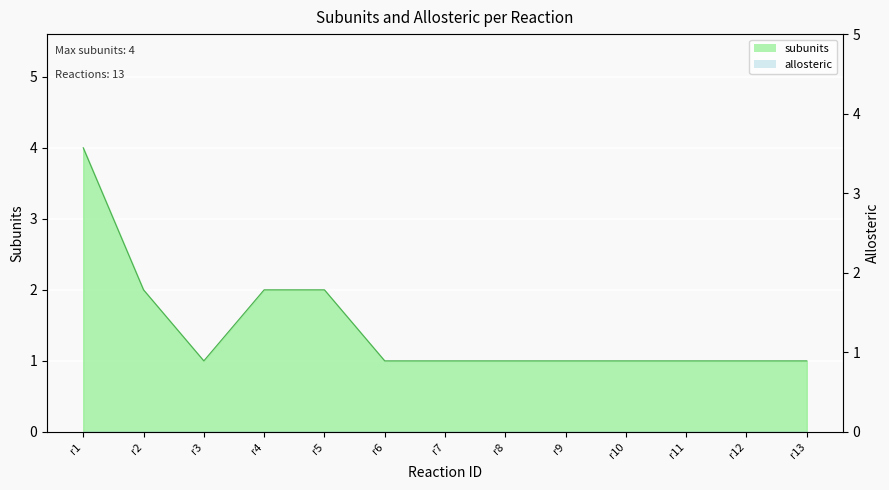

True or false: the data shows 1 at r9.

True